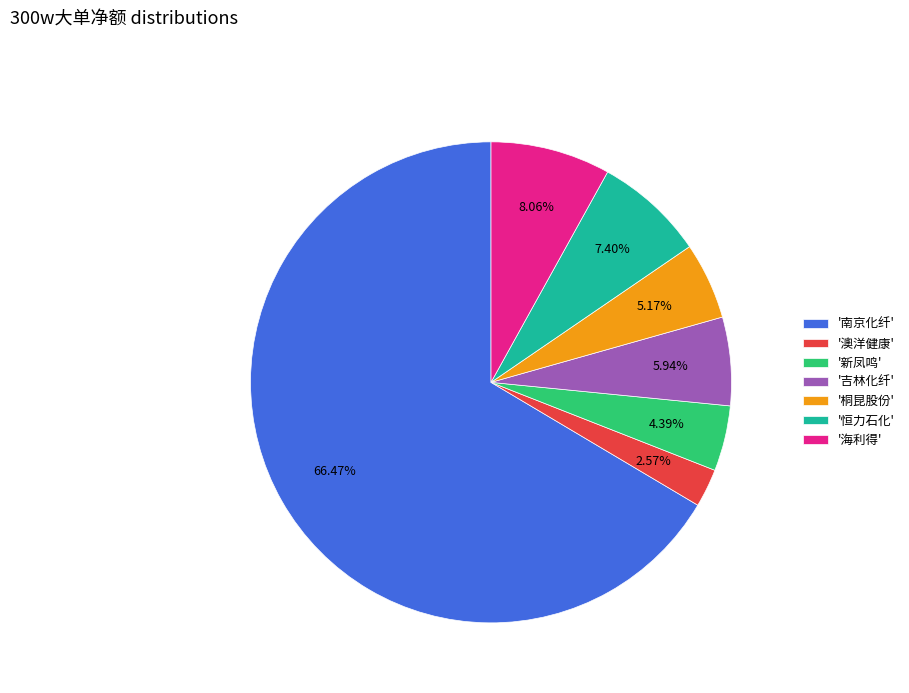

What is the ratio of the value at '桐昆股份' to the value at '新凤鸣'?

1.2